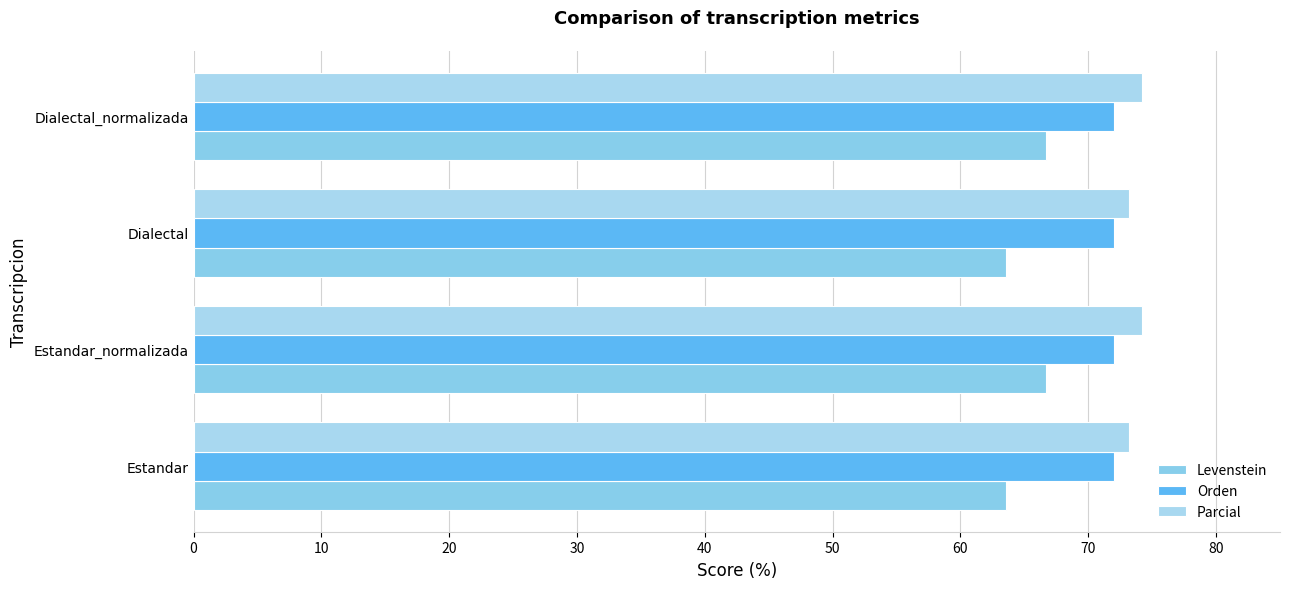

Which series has the widest spread of values?

Levenstein